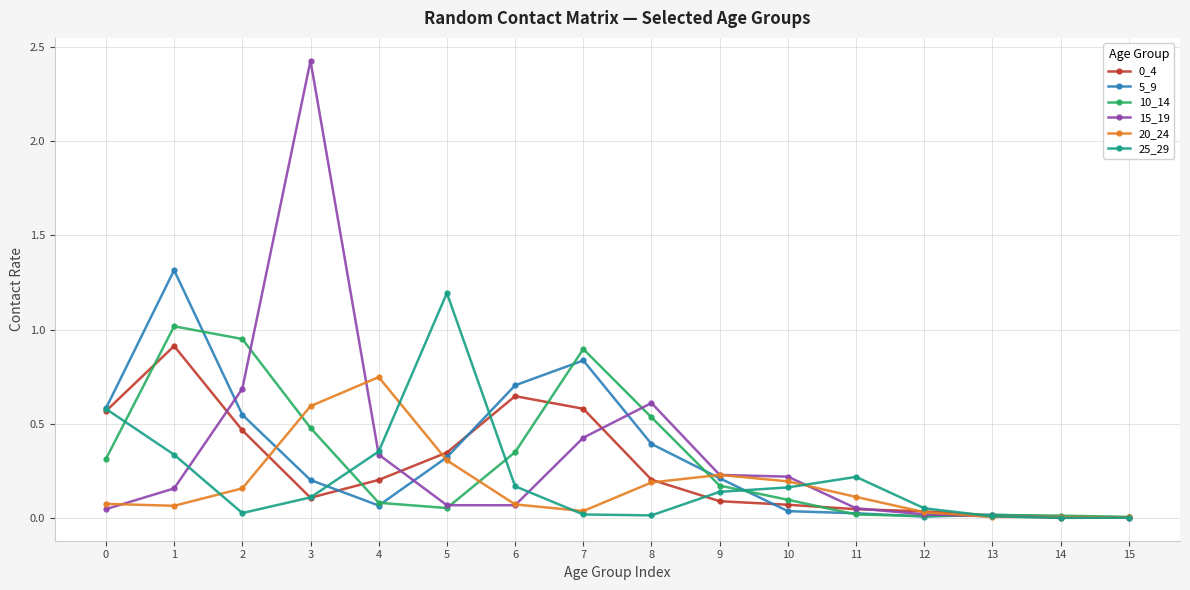

Does the chart have visible grid lines?

Yes